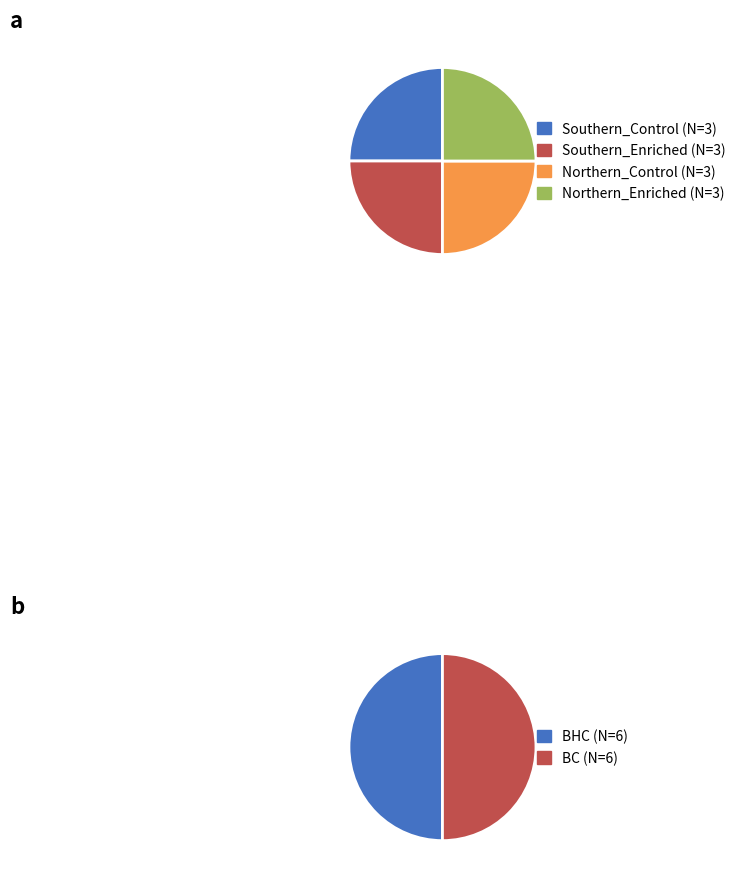

How many slices are in this pie chart?

6